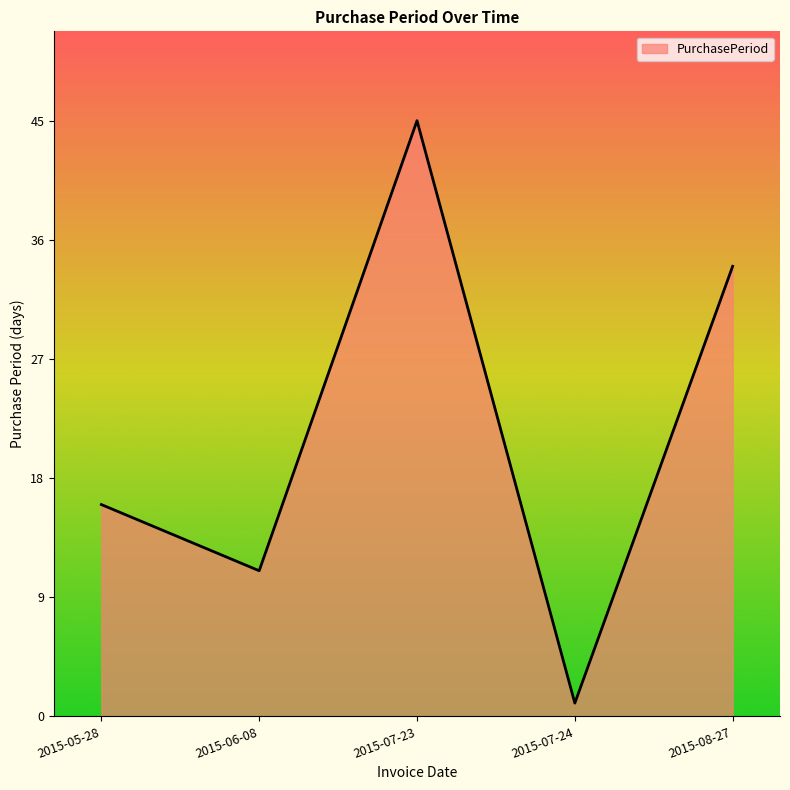

Where is the first local minimum?

2015-06-08